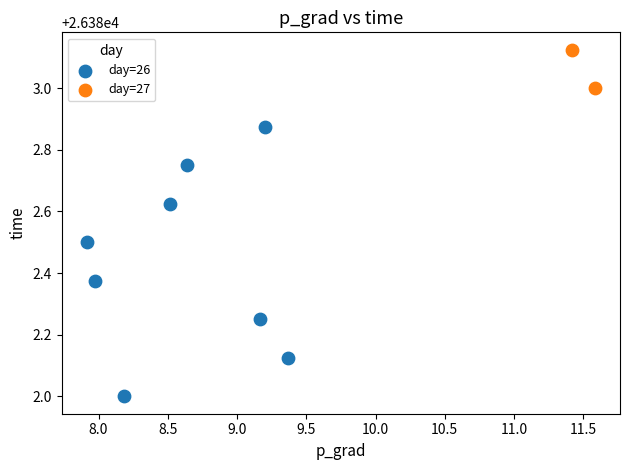

What are all the series names shown in the legend?

day=26, day=27